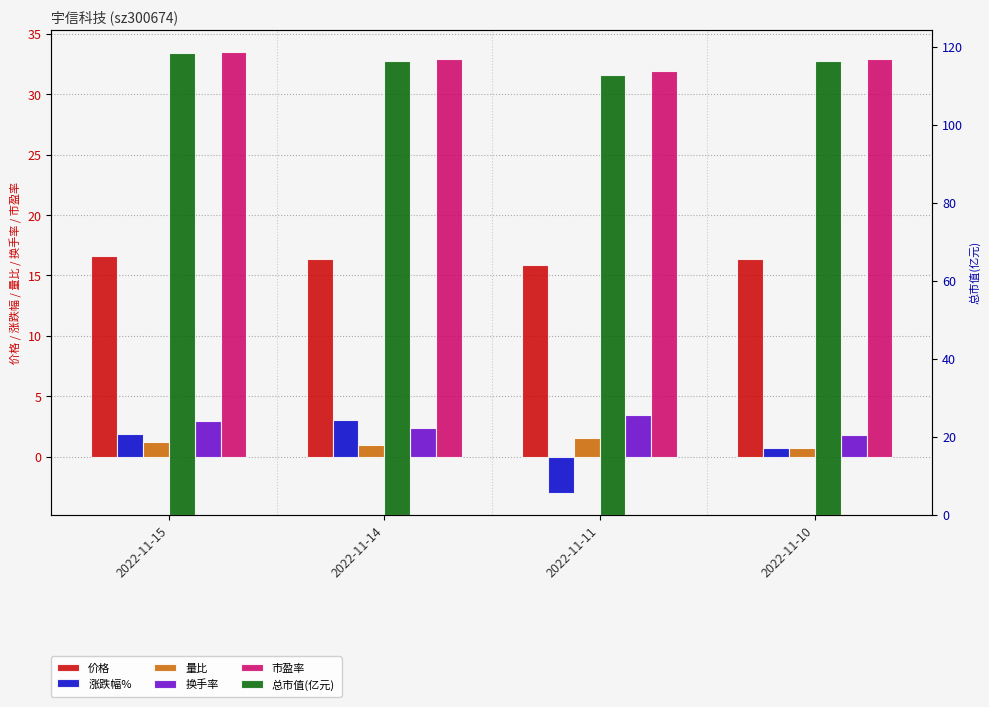

The value of 价格 at 2022-11-11 is 15.9. True or false?

True